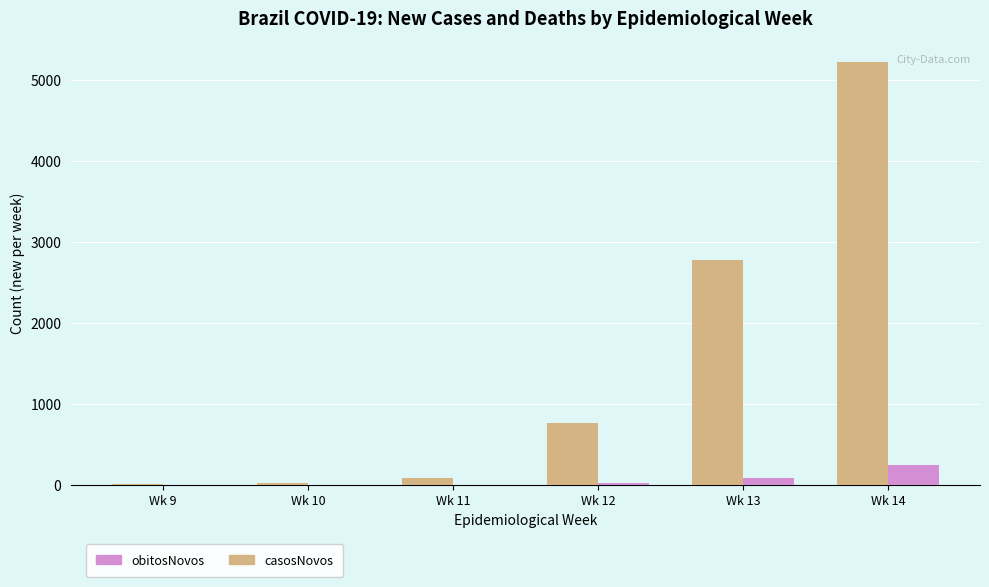

Which category has the highest value in the casosNovos series?

Wk 14